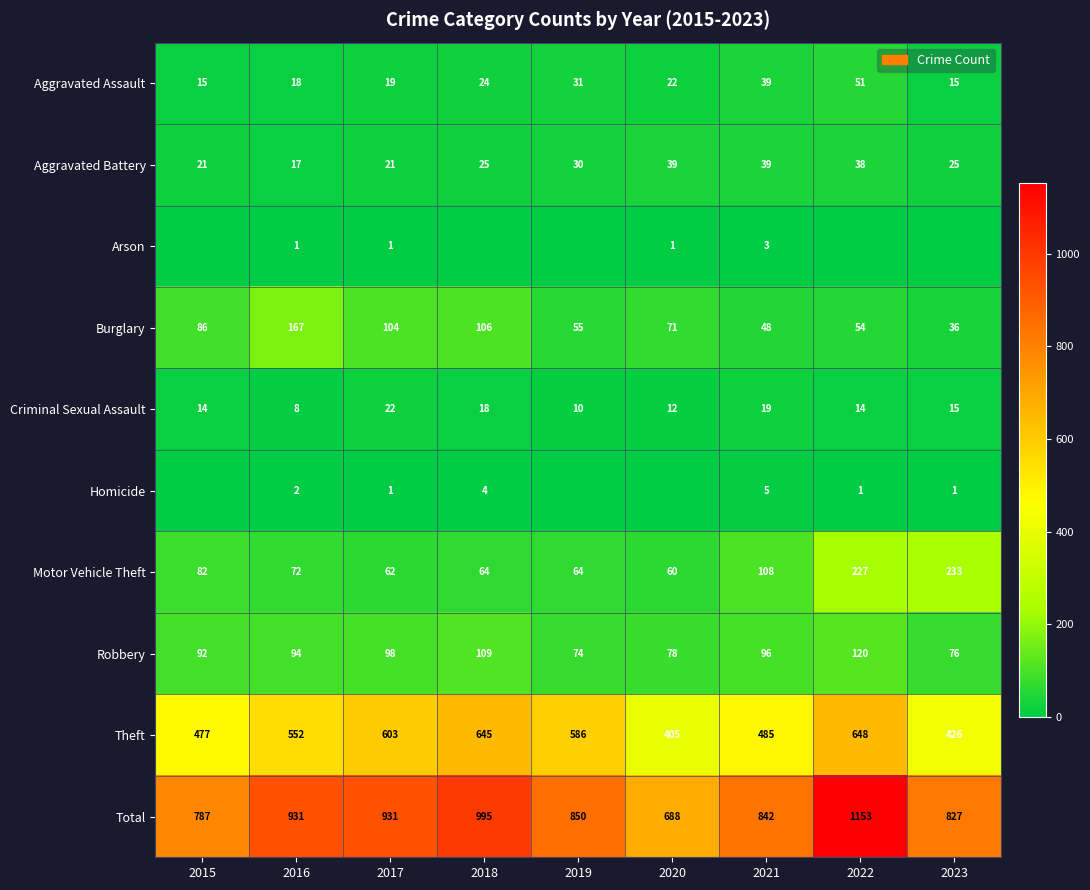

The value of Motor Vehicle Theft at 2020 is 60. True or false?

True